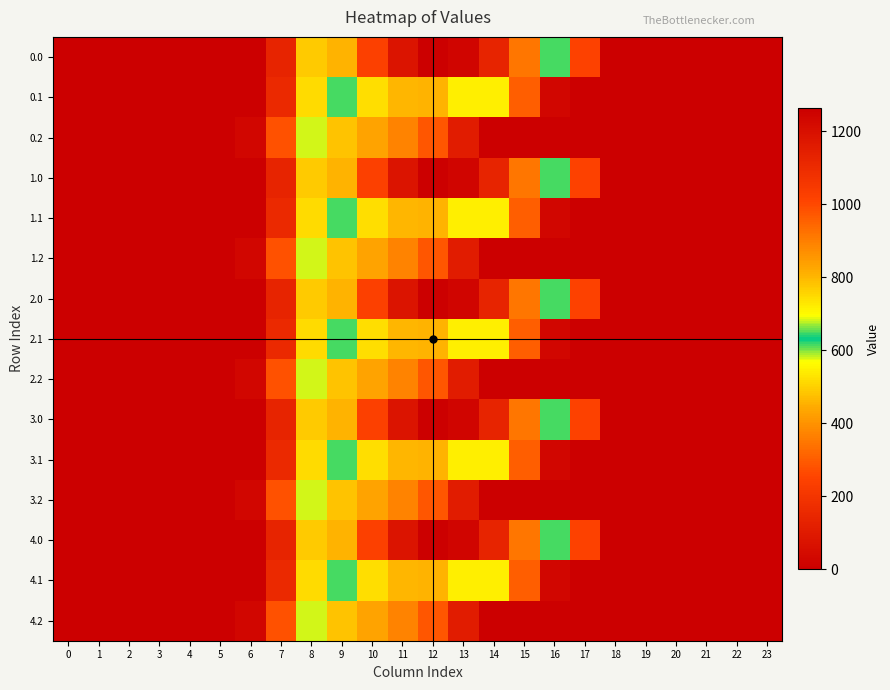

Is it true that 3.1 equals 1181.9 at 13?

False